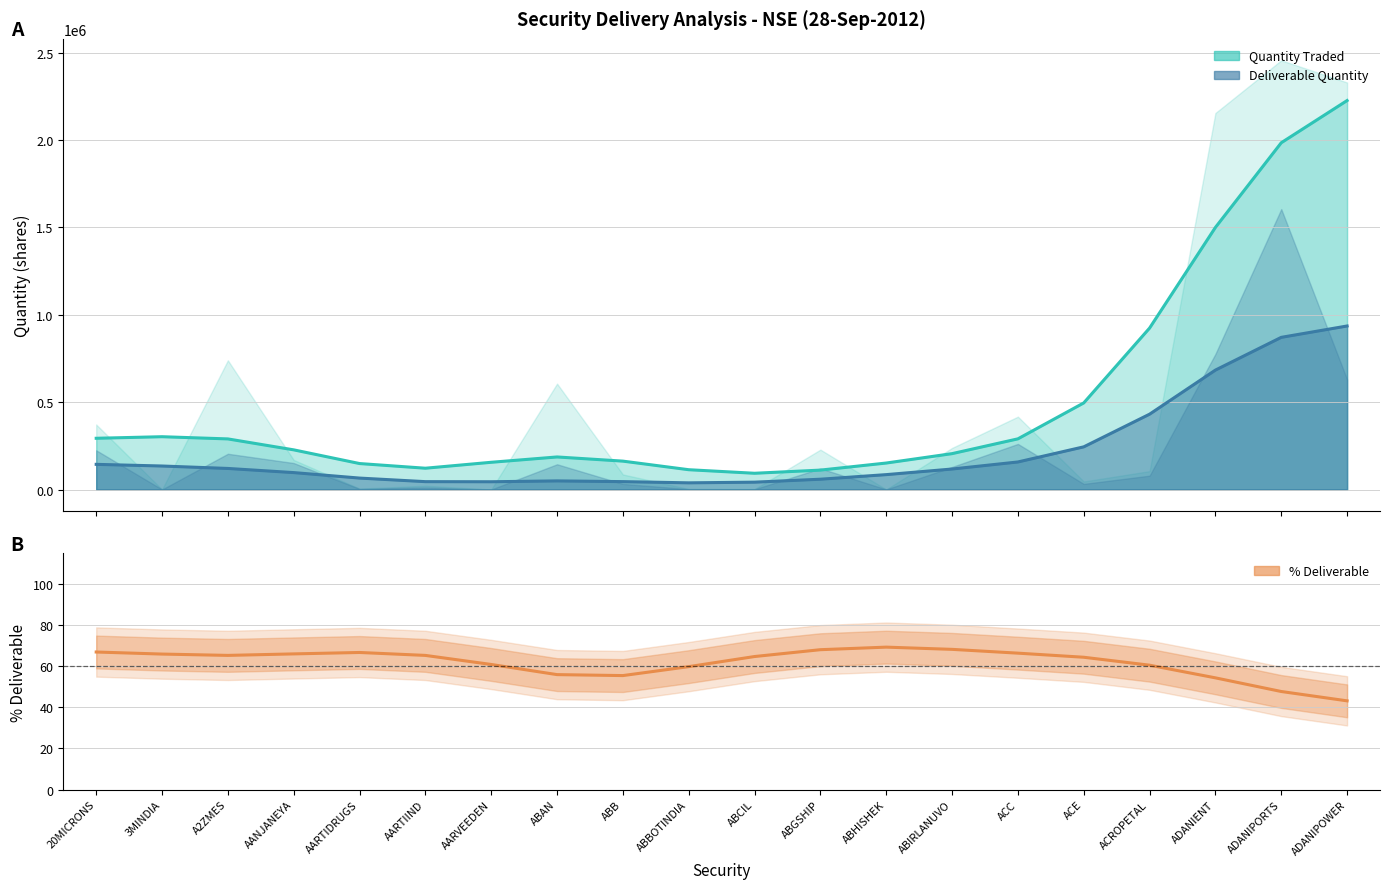

The chart shows a value of 15.6 at ADANIPORTS. True or false?

False